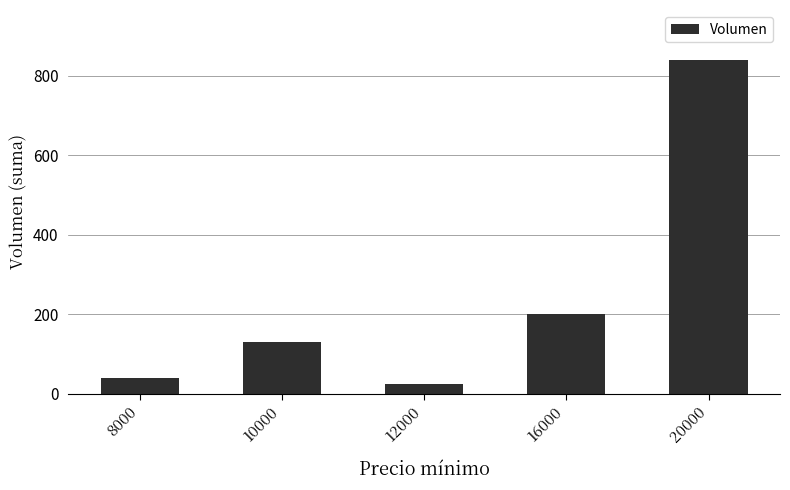

What is the value of the 1st bar from the left?

40